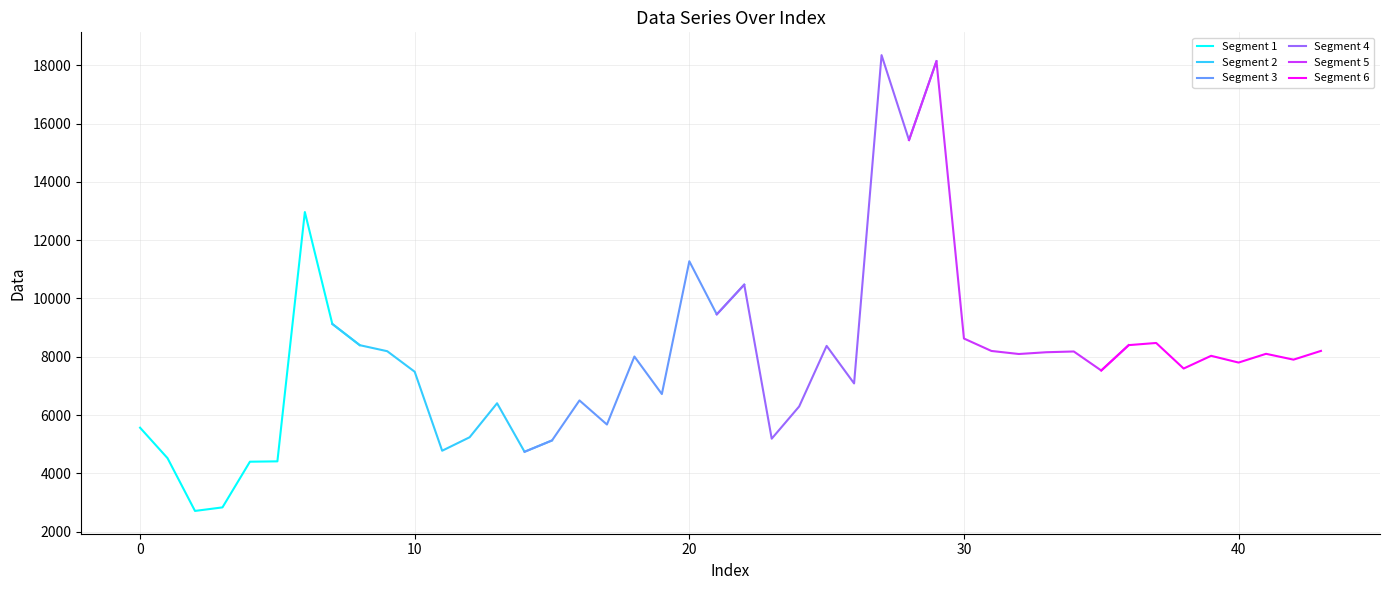

What are all the series names shown in the legend?

Segment 1, Segment 2, Segment 3, Segment 4, Segment 5, Segment 6